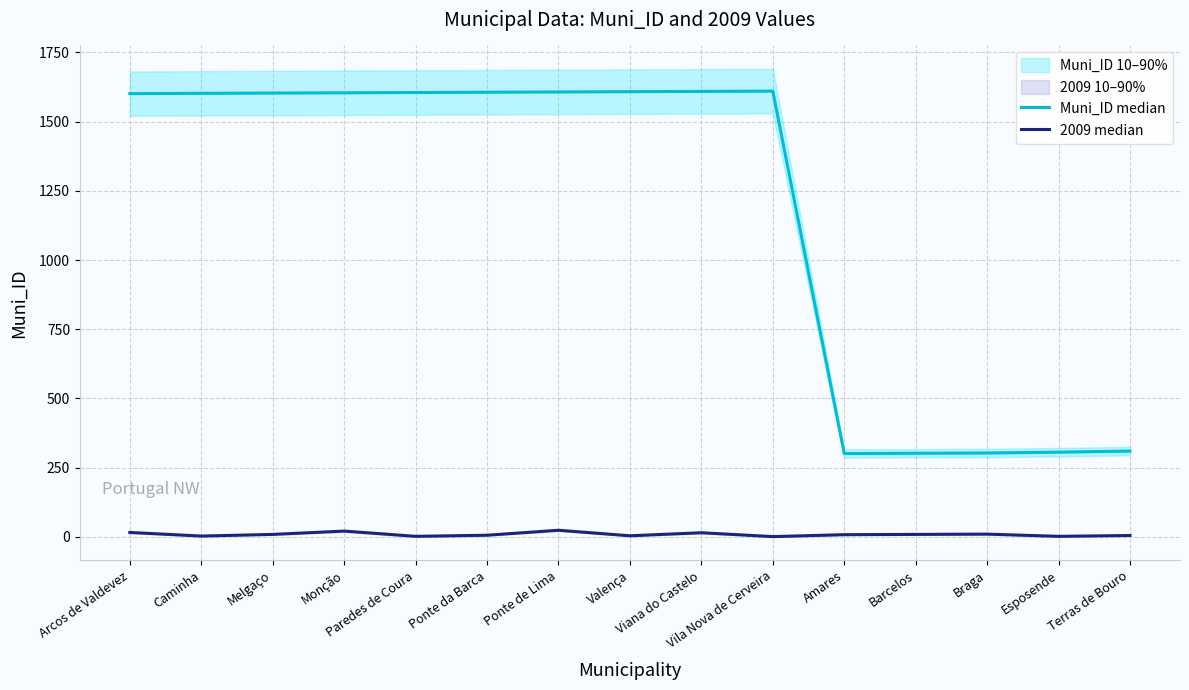

True or false: Muni_ID median and 2009 median cross at least once.

False